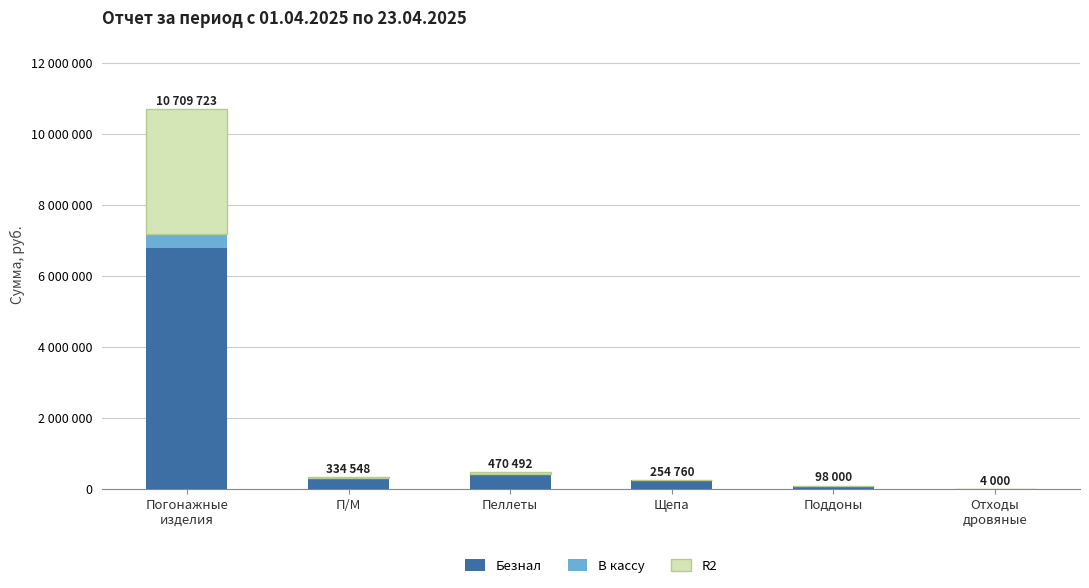

What are all the series names shown in the legend?

Безнал, В кассу, R2